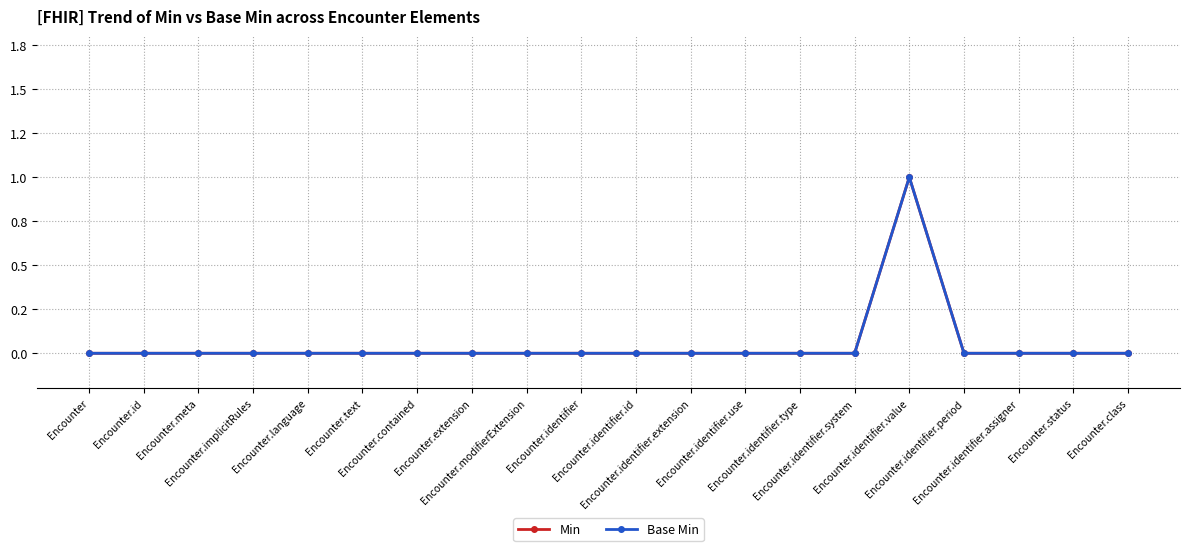

Is it true that Base Min equals 0 at Encounter.identifier.type?

True